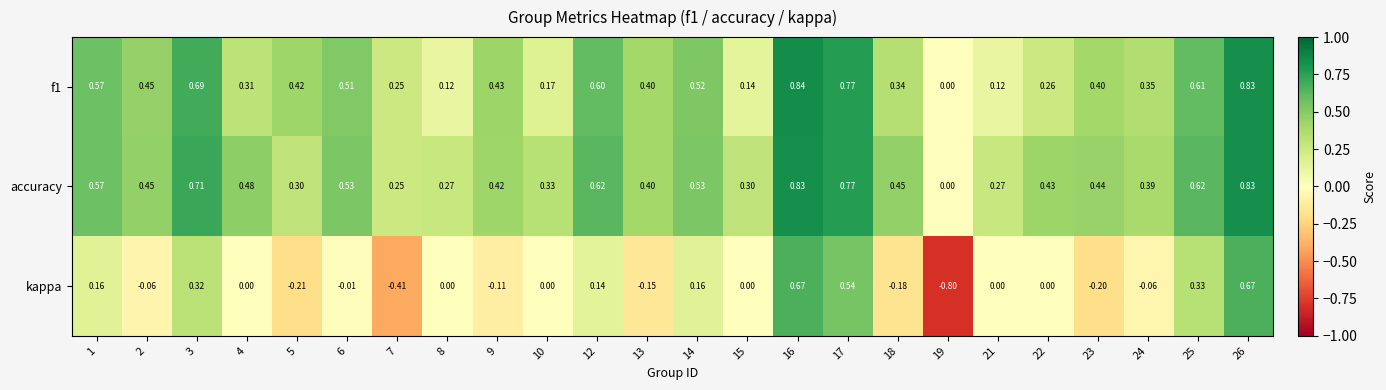

Which series changed the most between 3 and 6?

kappa